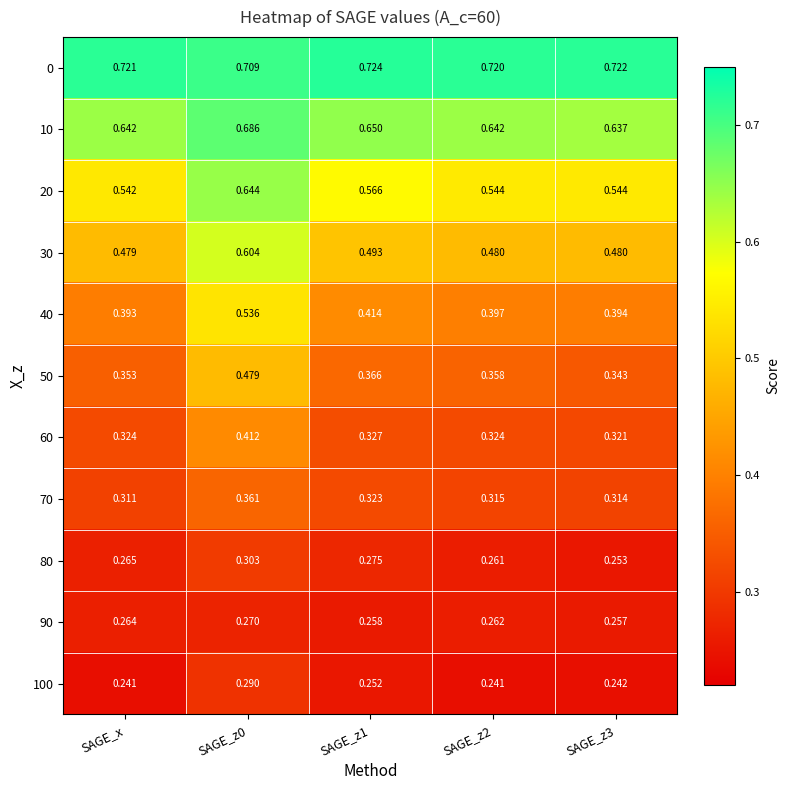

Which series changed the most between SAGE_x and SAGE_z1?

20